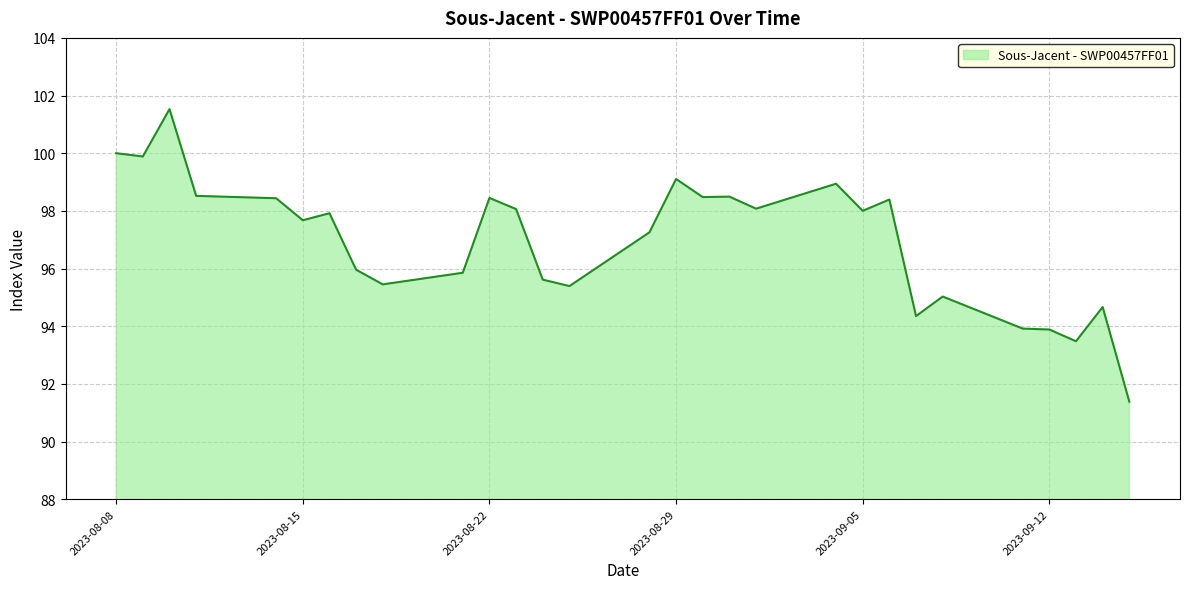

What is the difference between the maximum and minimum values?

10.1